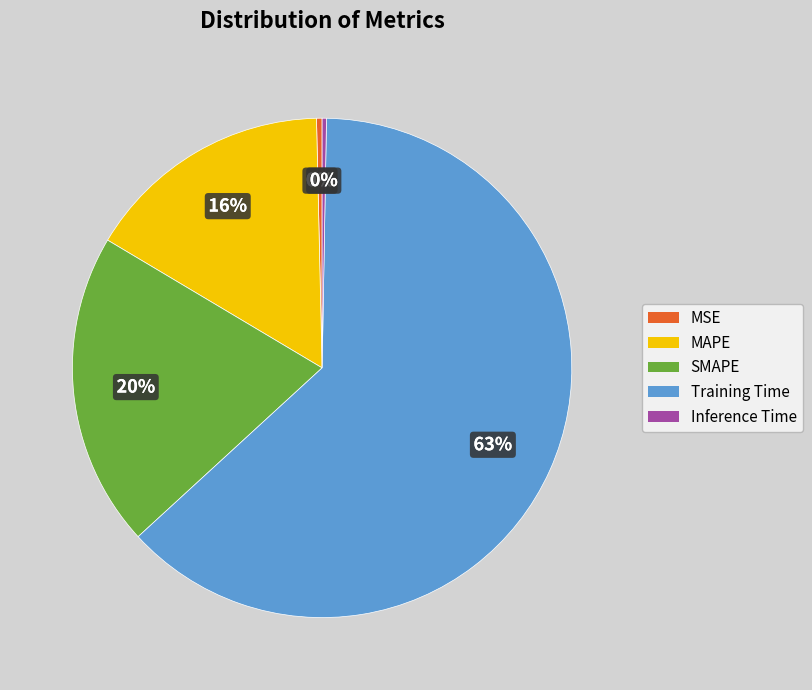

Which slice is the largest?

Training Time